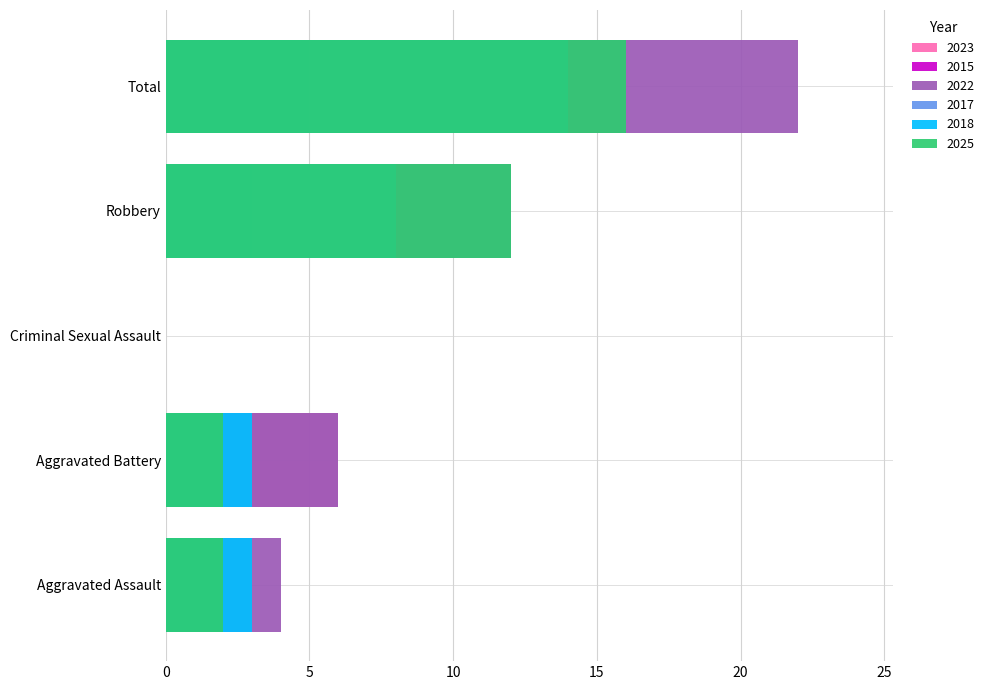

The value of 2015 at Robbery is 12. True or false?

True